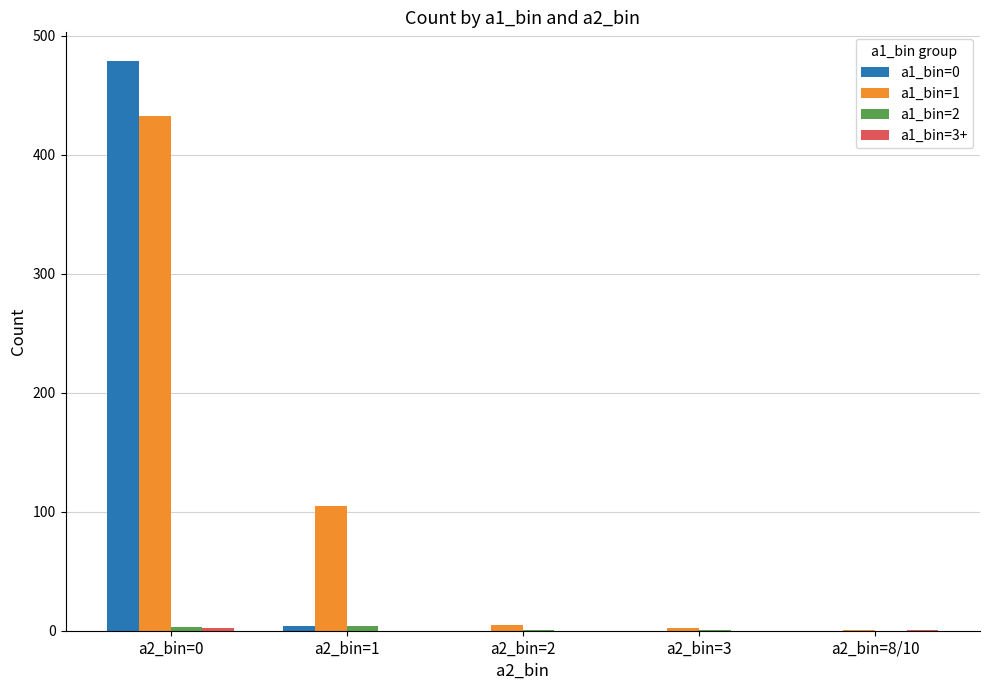

At which category is the sum across all series the highest?

a2_bin=0